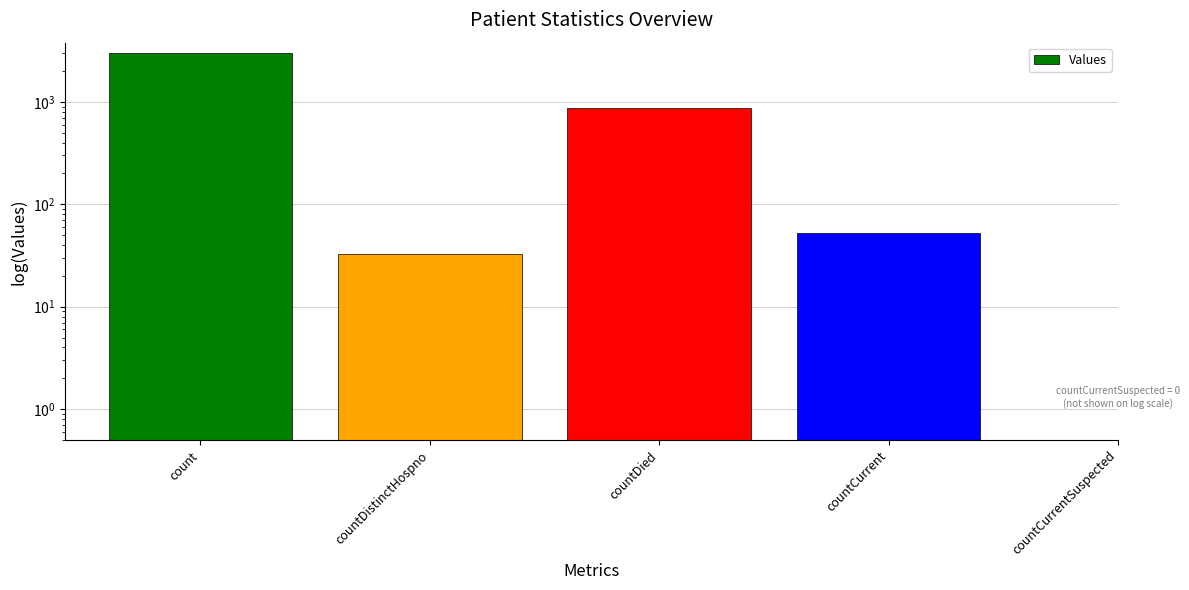

What is the label of the 2nd bar from the left?

countDistinctHospno